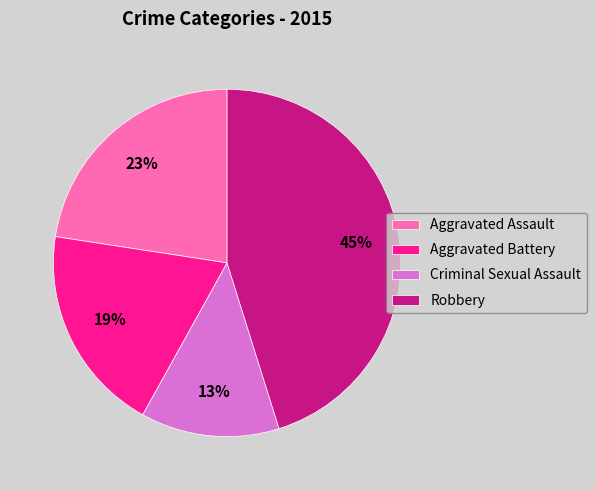

The Aggravated Battery slice represents 6% of the pie. True or false?

False